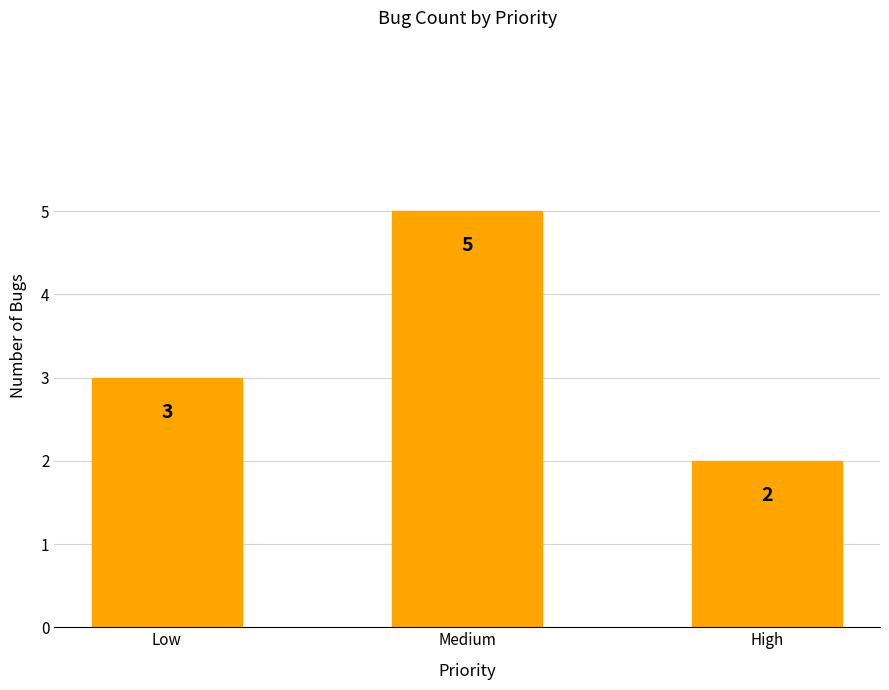

True or false: the data shows 2 at Low.

False